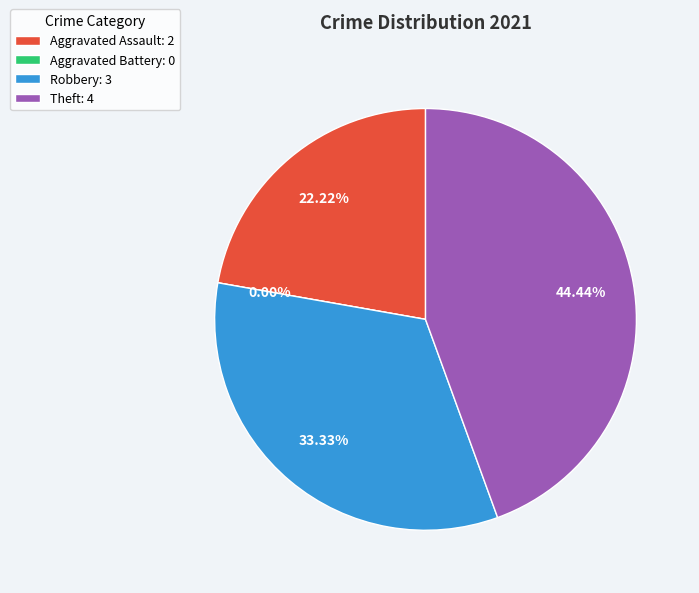

Is there a majority slice in this chart?

No